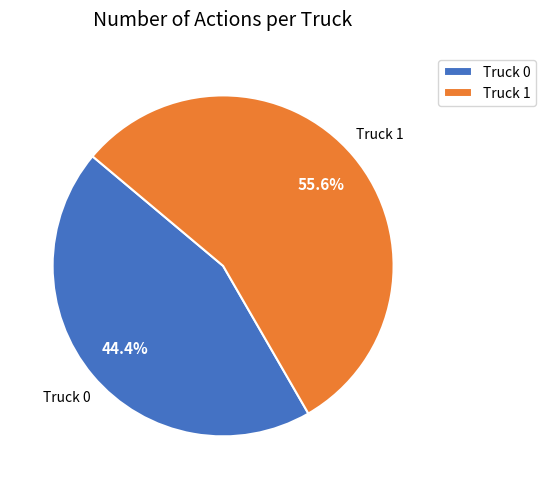

To the nearest percent, what percentage of the pie is Truck 1?

56%